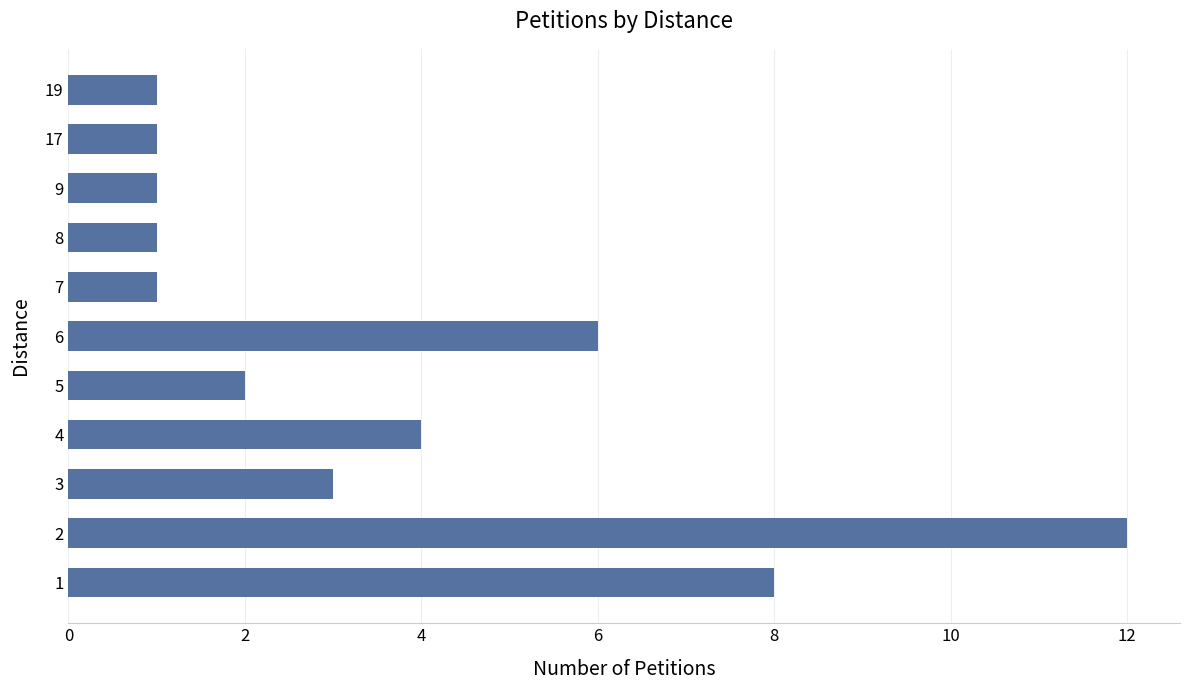

How many bars are there in total?

11